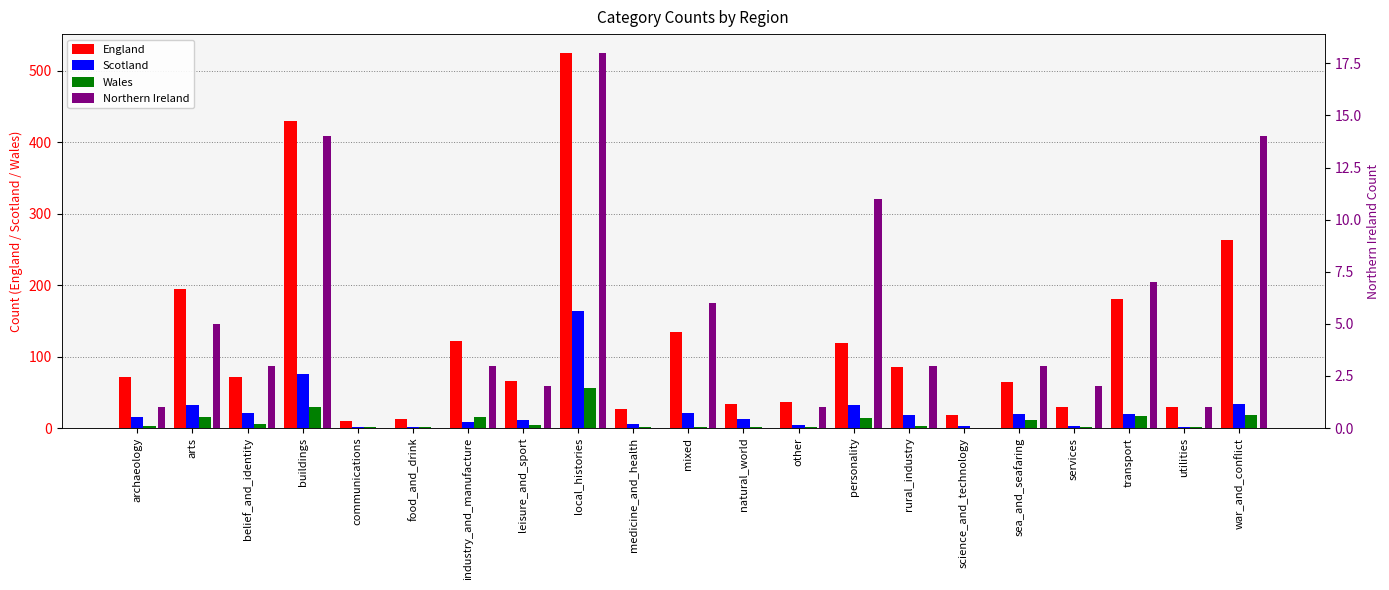

What is the value of the Northern Ireland bar at the 14th from the left?

11